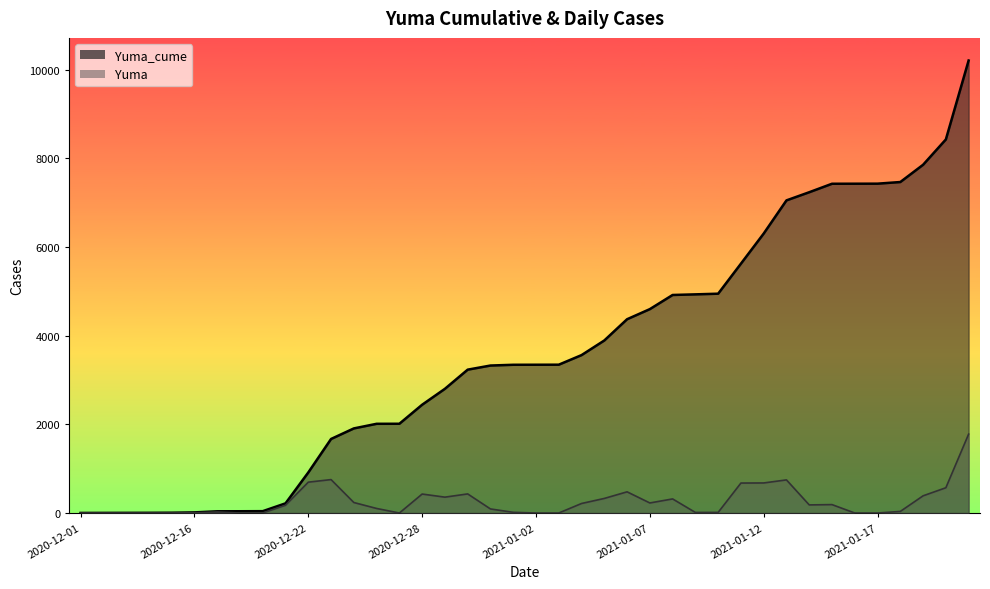

True or false: Yuma and Yuma_cume intersect in this chart.

False